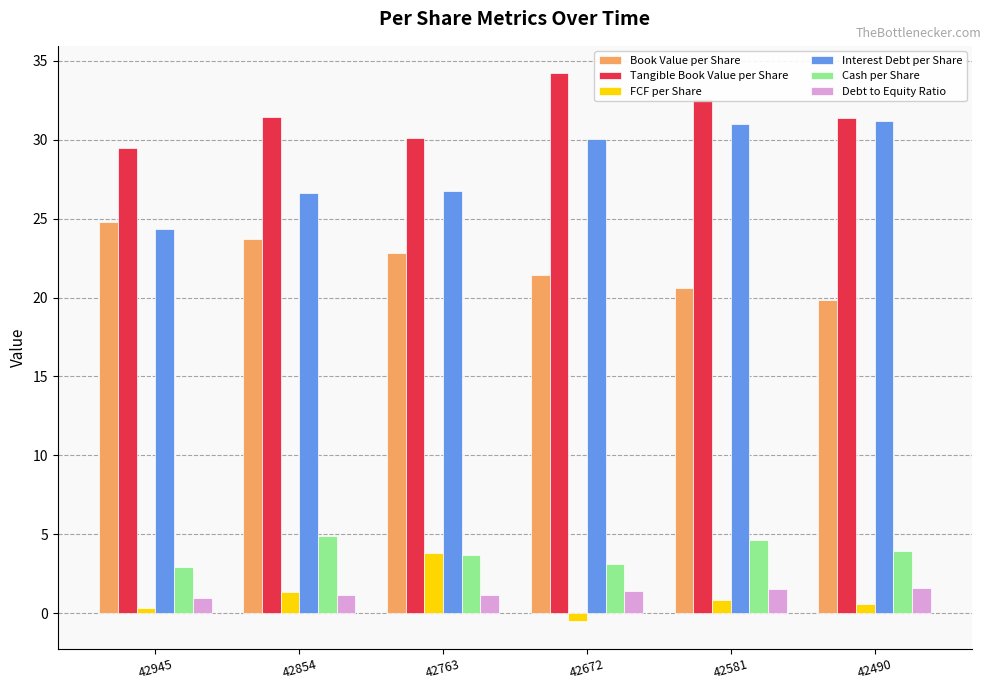

Which series has the largest total across all categories?

Tangible Book Value per Share